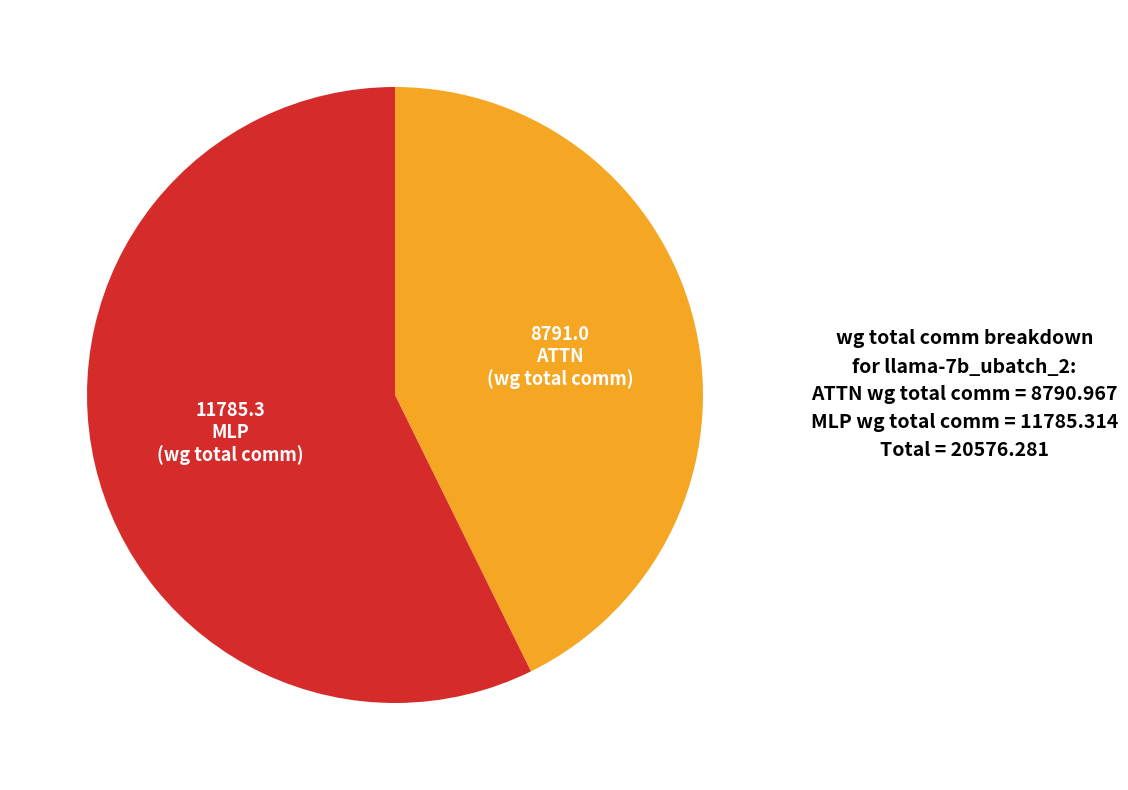

The MLP slice represents 57% of the pie. True or false?

True